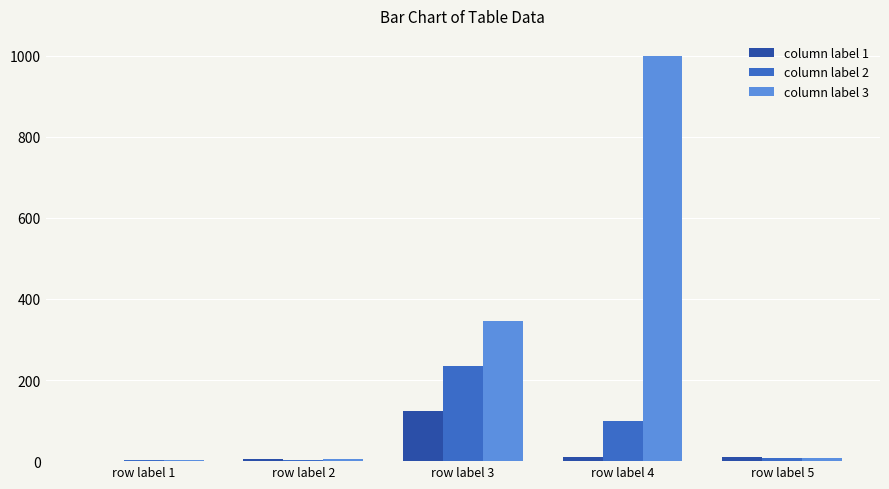

What is the highest value of the column label 3 series?

999.0